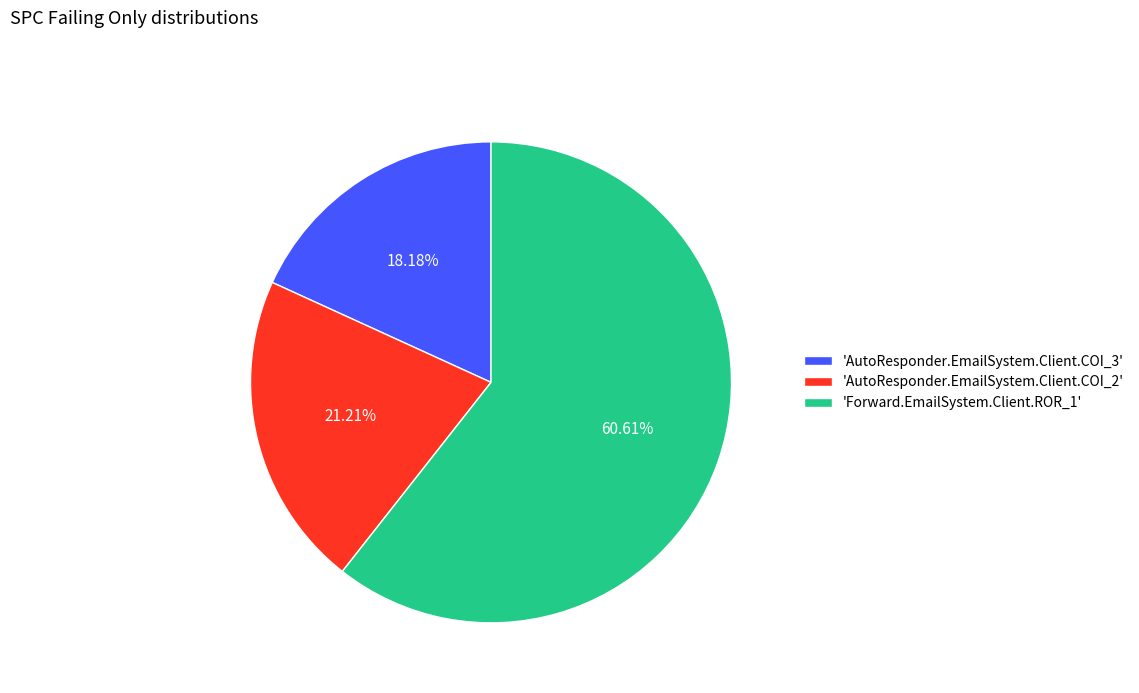

Between 'AutoResponder.EmailSystem.Client.COI_3' and 'AutoResponder.EmailSystem.Client.COI_2', which is larger?

'AutoResponder.EmailSystem.Client.COI_2'